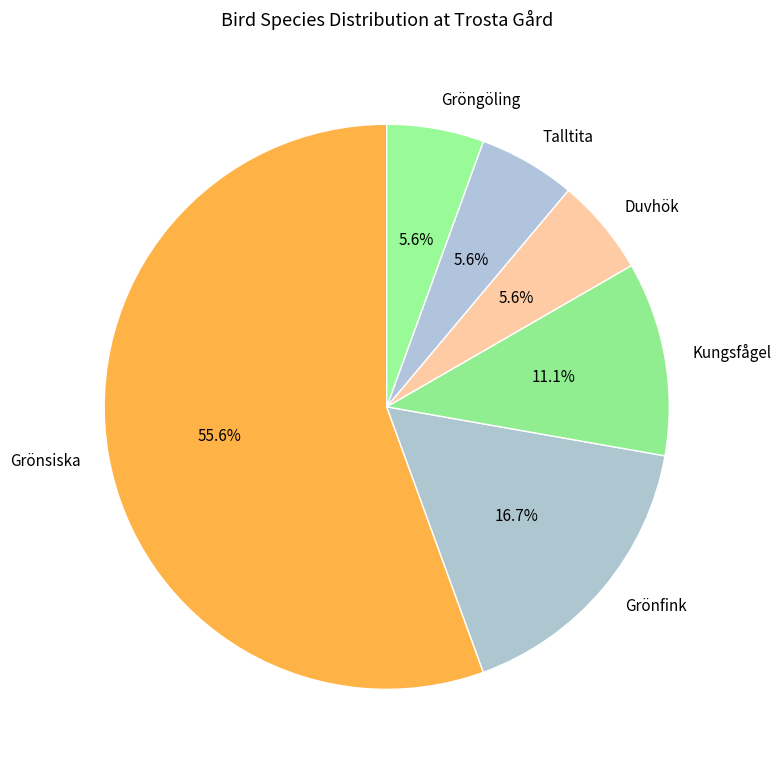

Do Grönfink and Talltita together represent more than half of the pie?

No